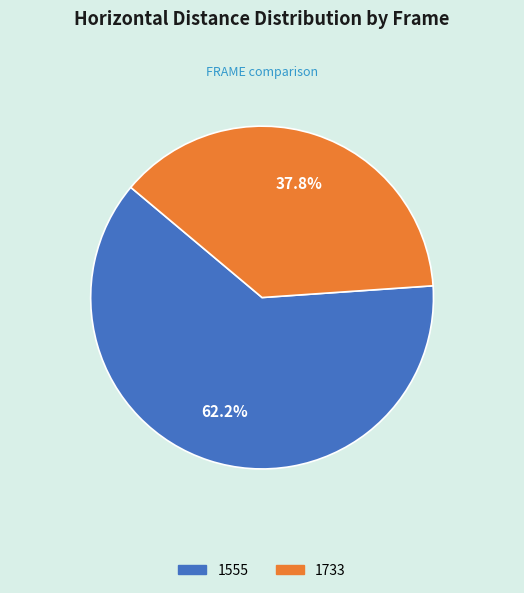

Do 1733 and 1555 together represent more than half of the pie?

Yes